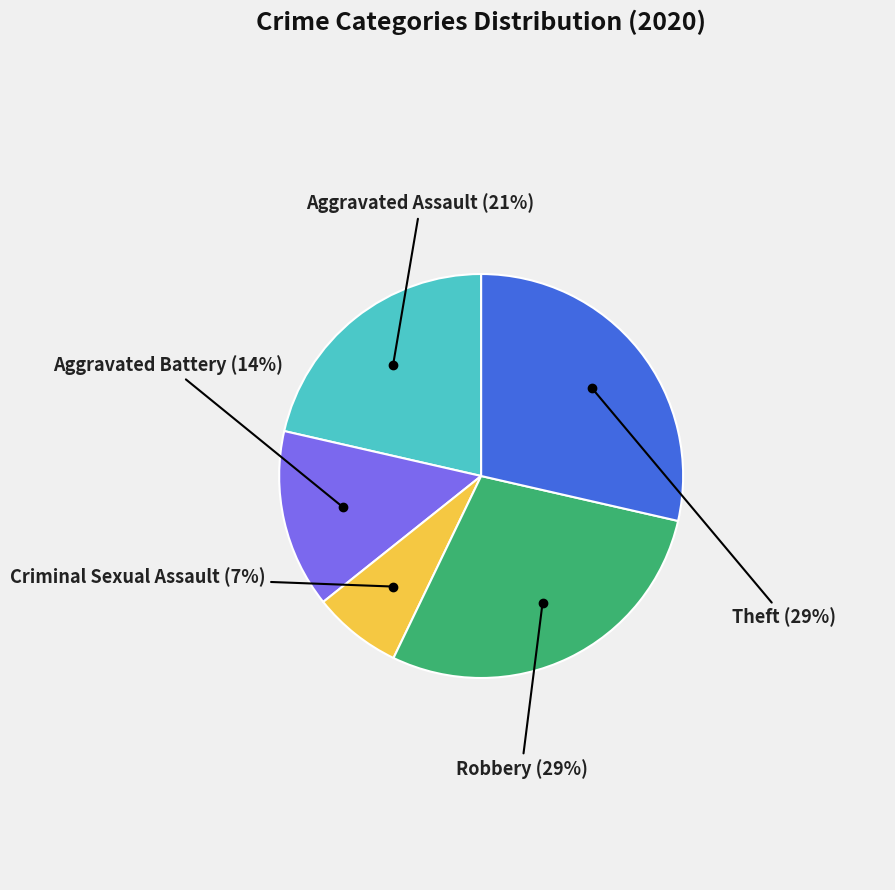

True or false: Aggravated Assault accounts for 34% of the total.

False